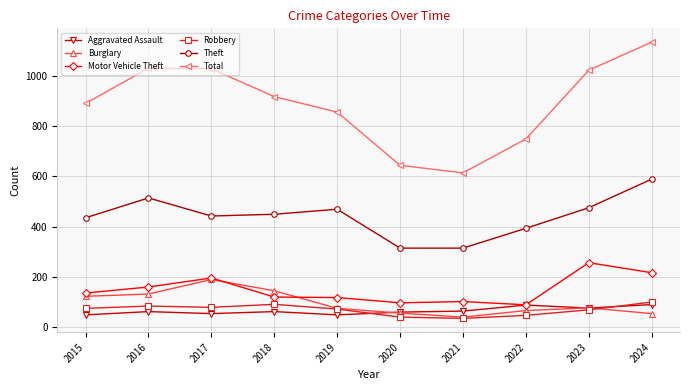

What is the difference between the highest and lowest values at 2023?

955